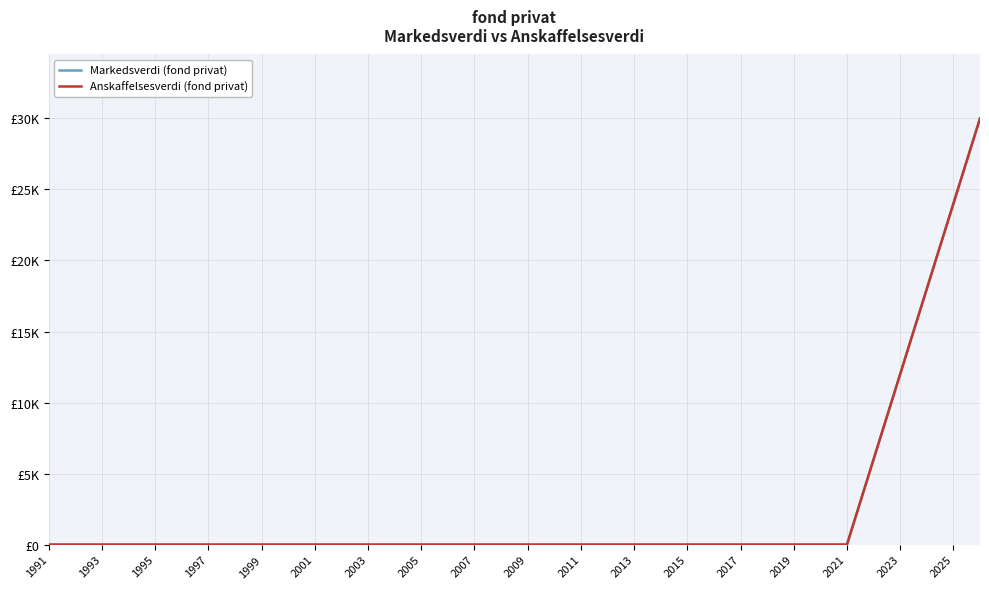

Is this an area chart (filled region under the line)?

No